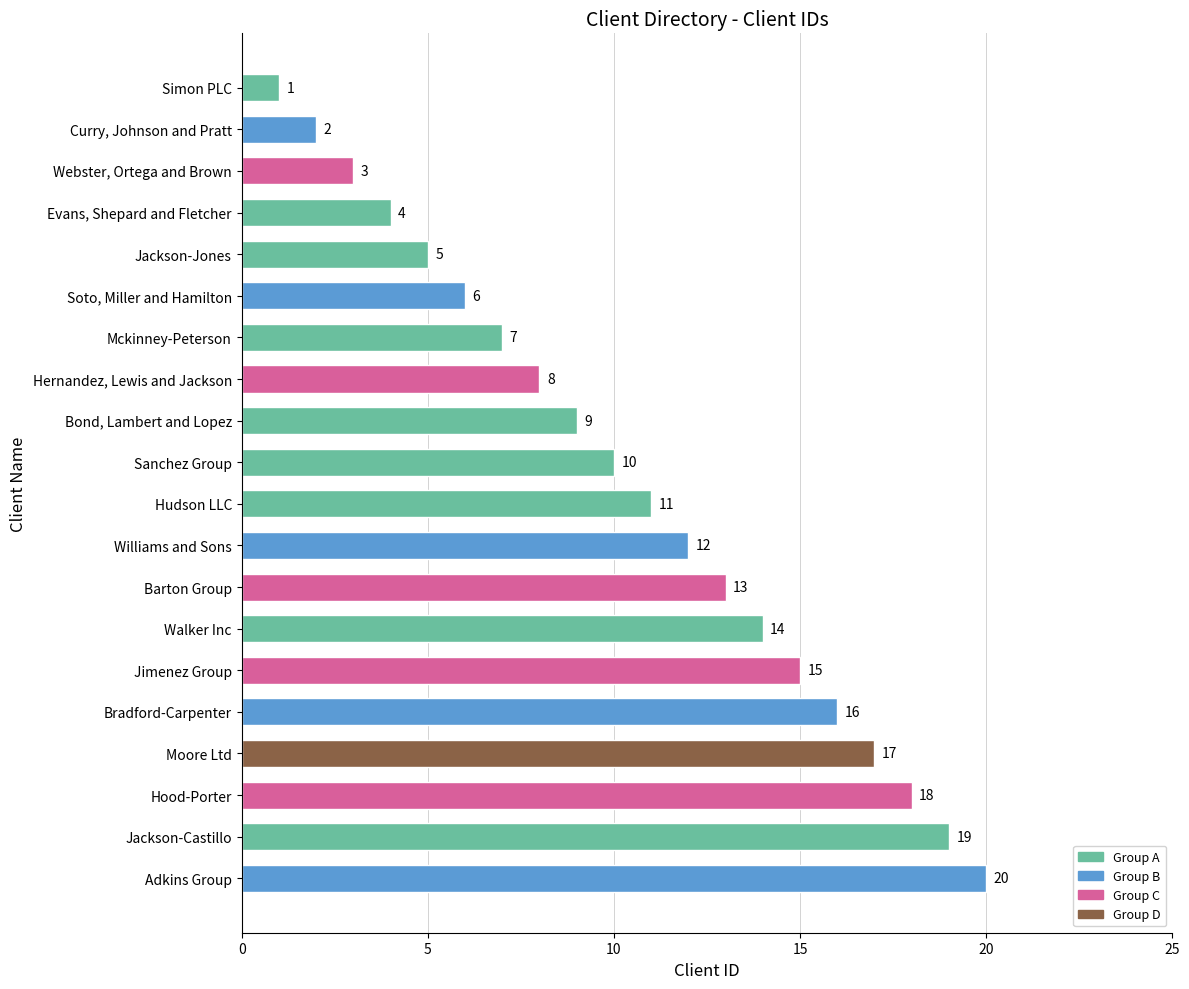

Rank the categories by value from lowest to highest.

Simon PLC, Curry, Johnson and Pratt, Webster, Ortega and Brown, Evans, Shepard and Fletcher, Jackson-Jones, Soto, Miller and Hamilton, Mckinney-Peterson, Hernandez, Lewis and Jackson, Bond, Lambert and Lopez, Sanchez Group, Hudson LLC, Williams and Sons, Barton Group, Walker Inc, Jimenez Group, Bradford-Carpenter, Moore Ltd, Hood-Porter, Jackson-Castillo, Adkins Group